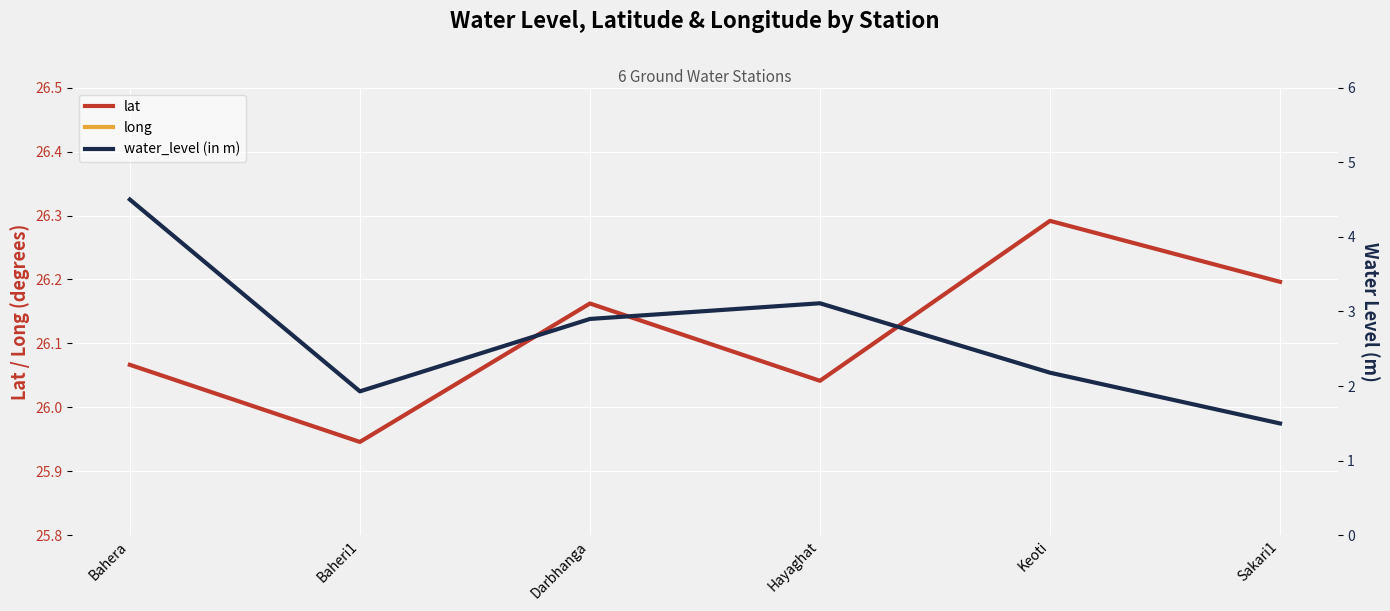

Where is the first local minimum for long?

Hayaghat